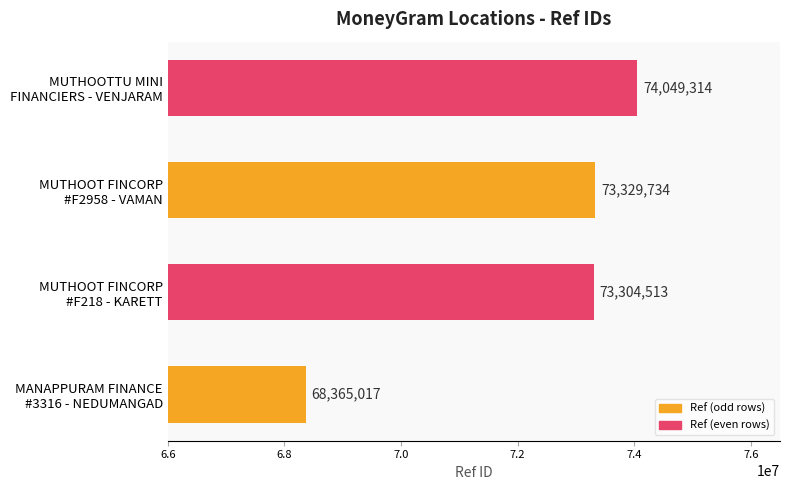

How many distinct data groups are displayed?

1